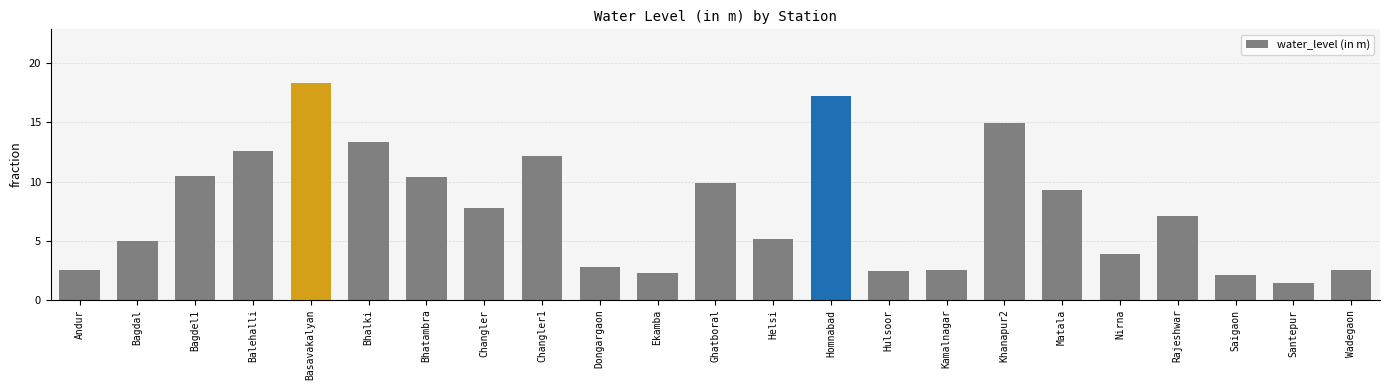

Where is the data nearest to the value 9?

Matala